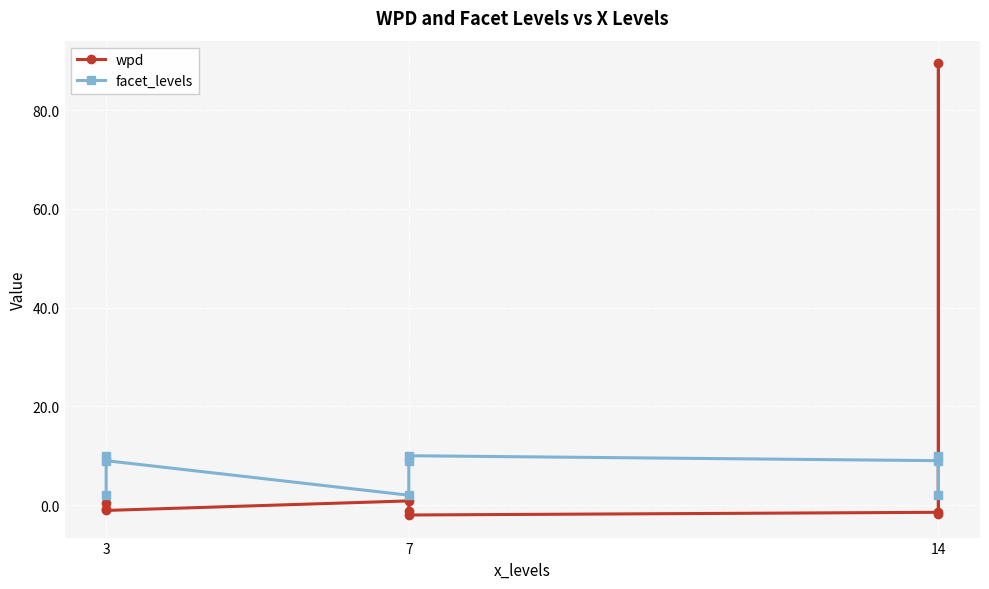

What is the total value across all series at 3?

1.2